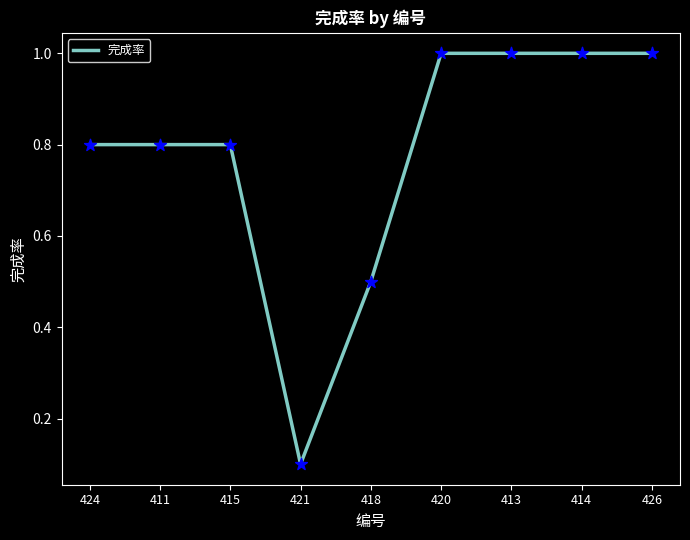

Which has a higher value, 424 or 418?

424